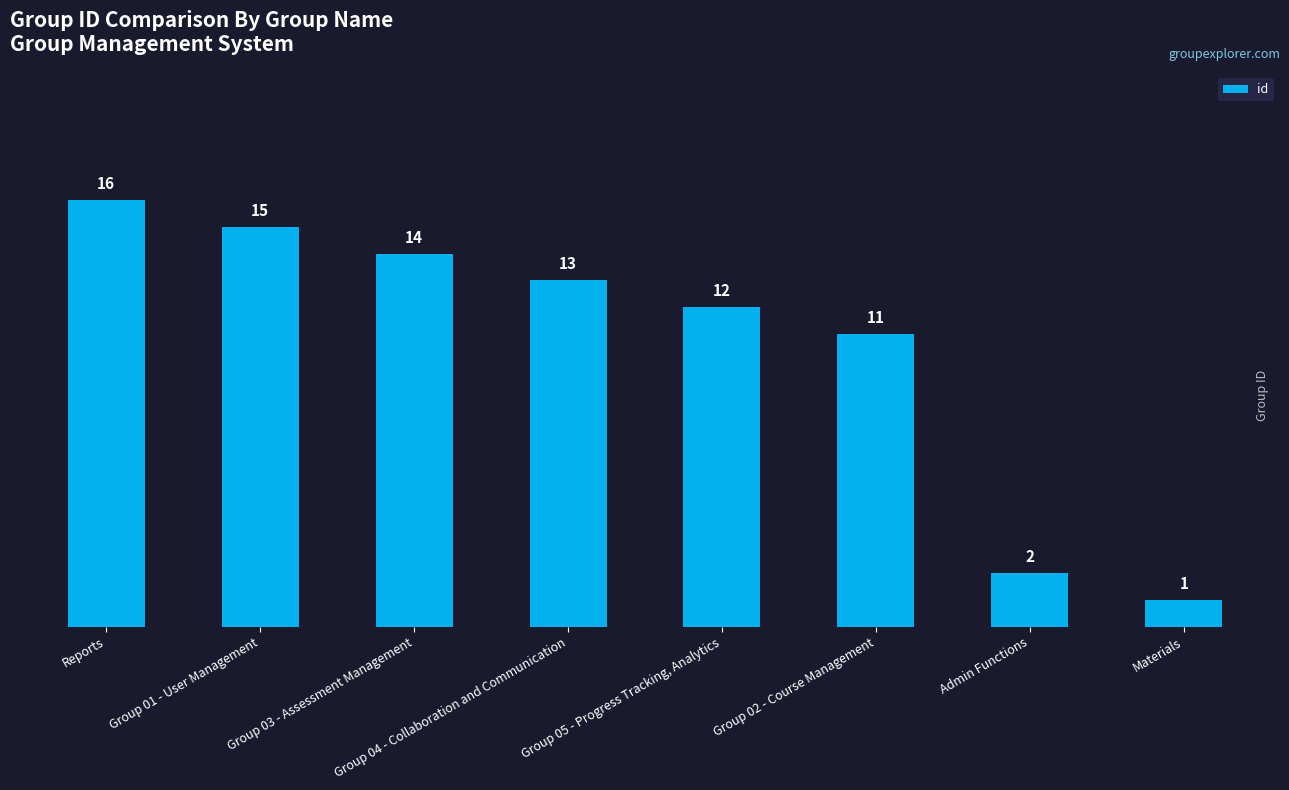

How many values are below 13?

4